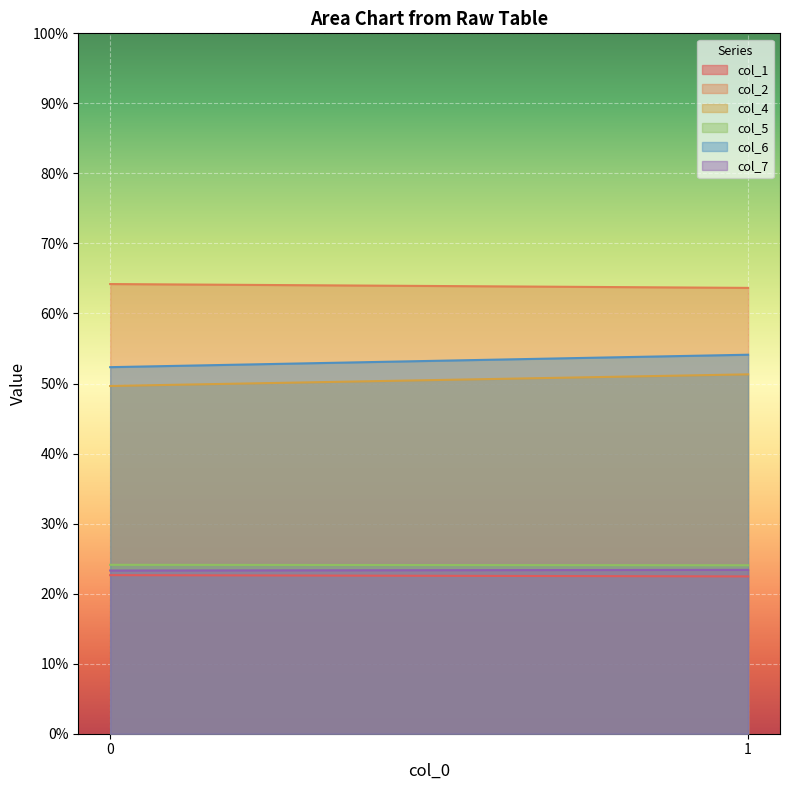

Is the value of col_5 at 0 greater than the value of col_2 at 1?

No